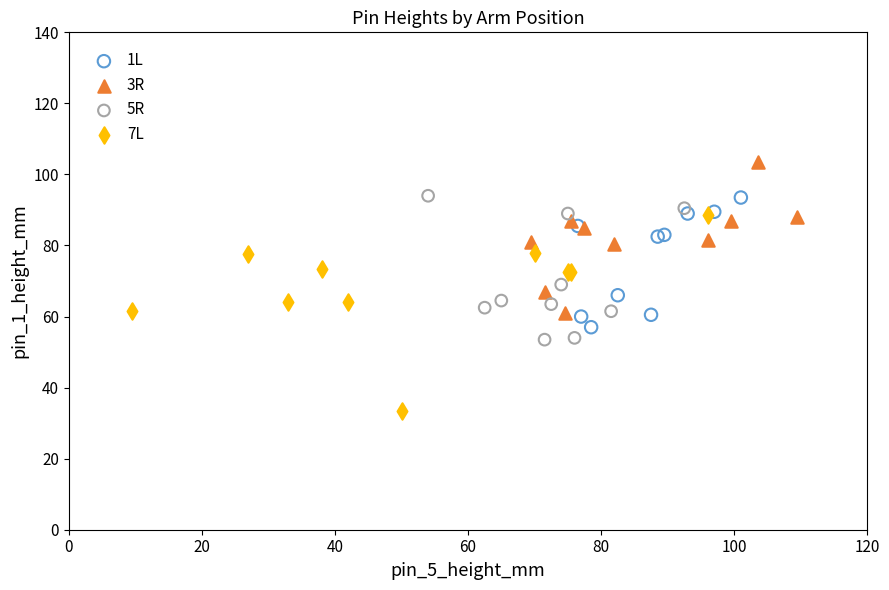

Which series has the widest spread of Y values?

7L